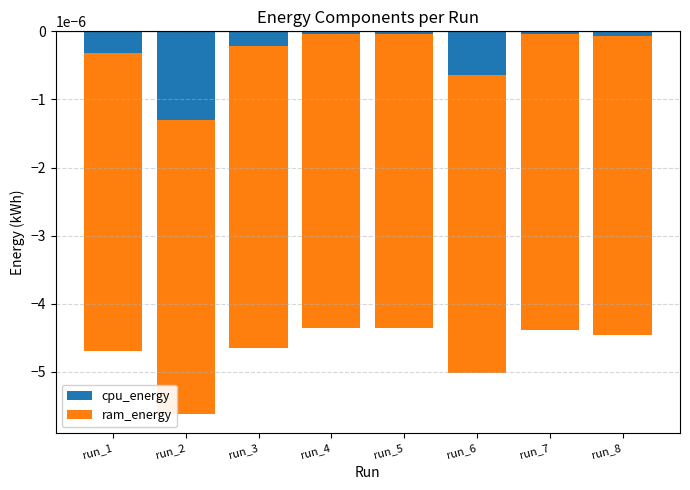

Are the bars horizontal?

No